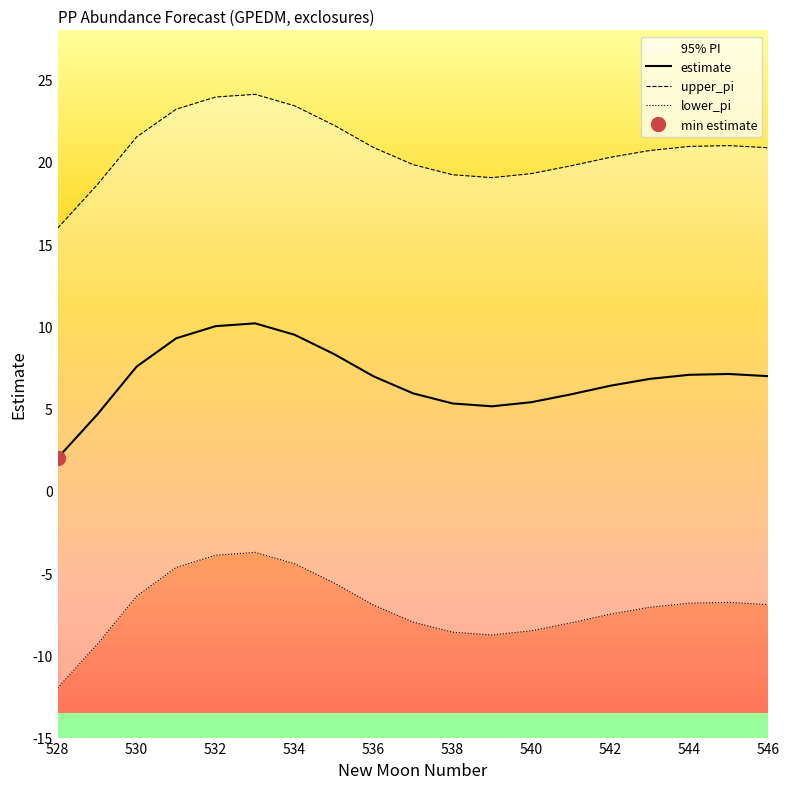

Rank the series by their maximum value, from lowest to highest.

lower_pi, estimate, upper_pi